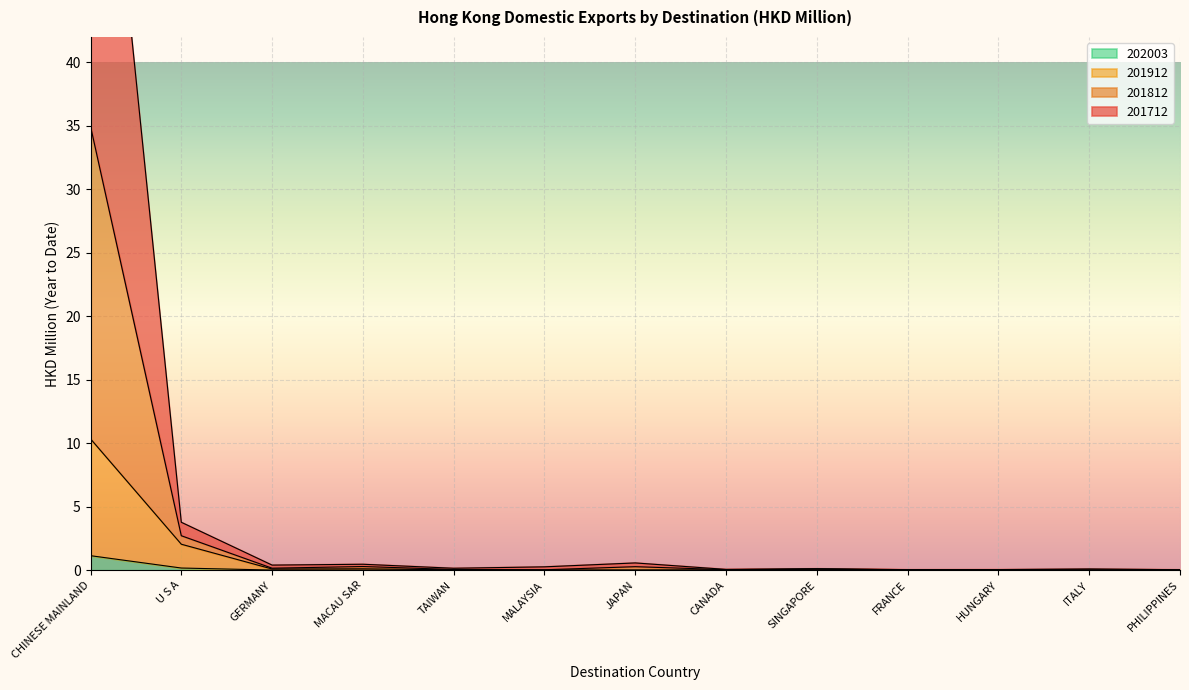

Rank the series by their maximum value, from highest to lowest.

201712, 201812, 201912, 202003